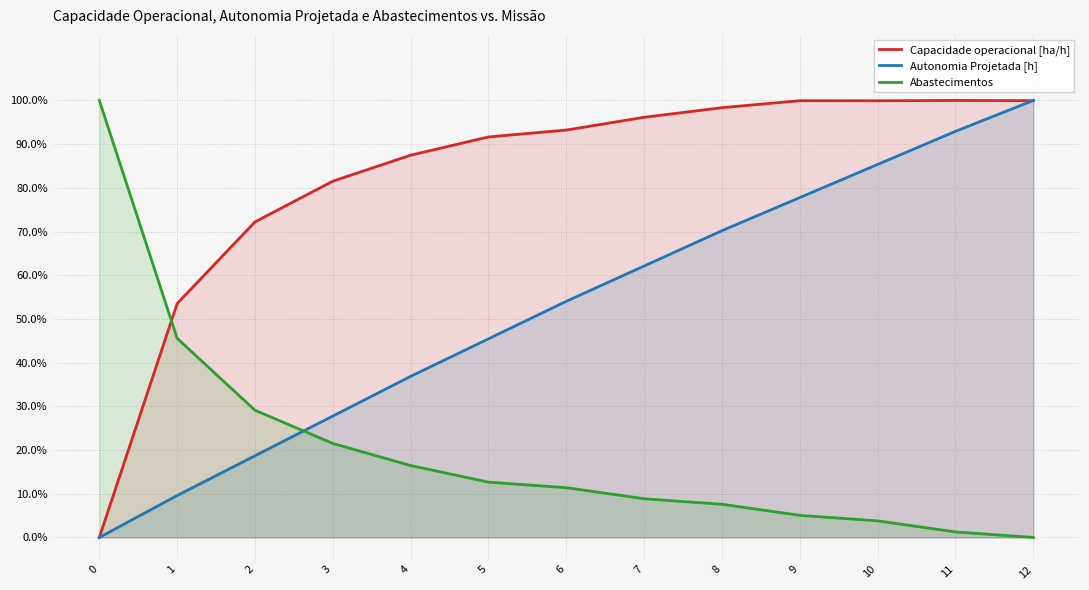

The value of Autonomia Projetada [h] at 11 is 0.9. True or false?

True